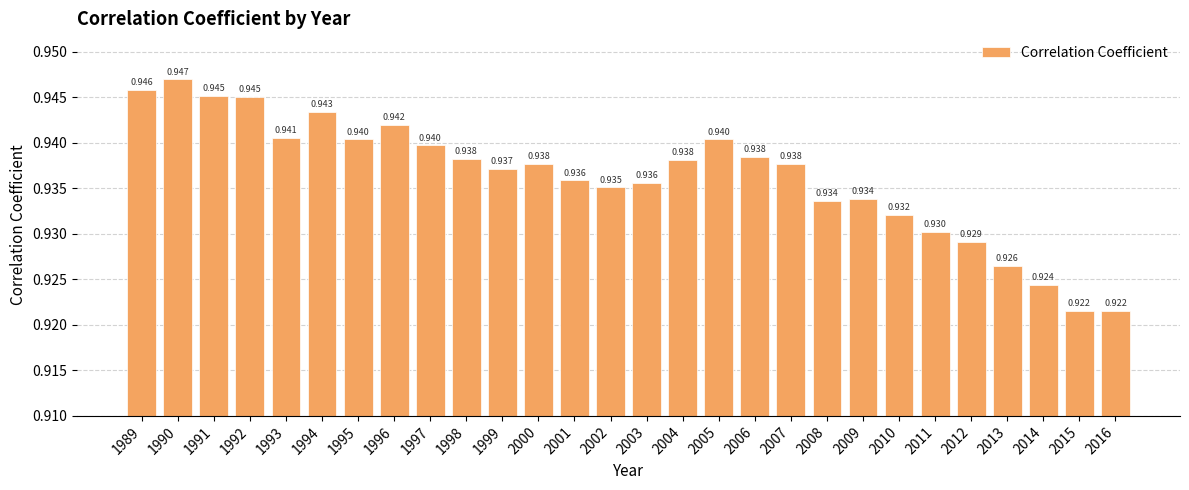

How many bars are there in total?

28